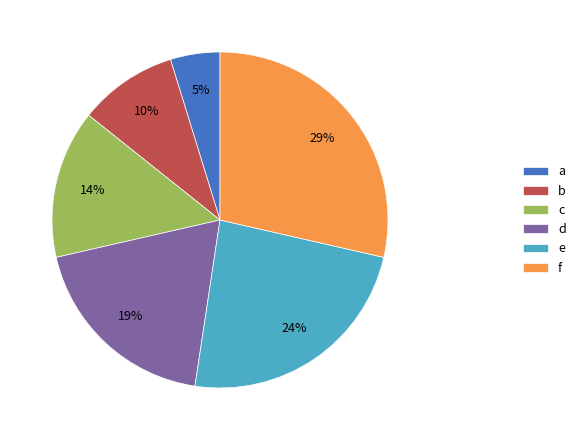

Which has a higher value, c or a?

c